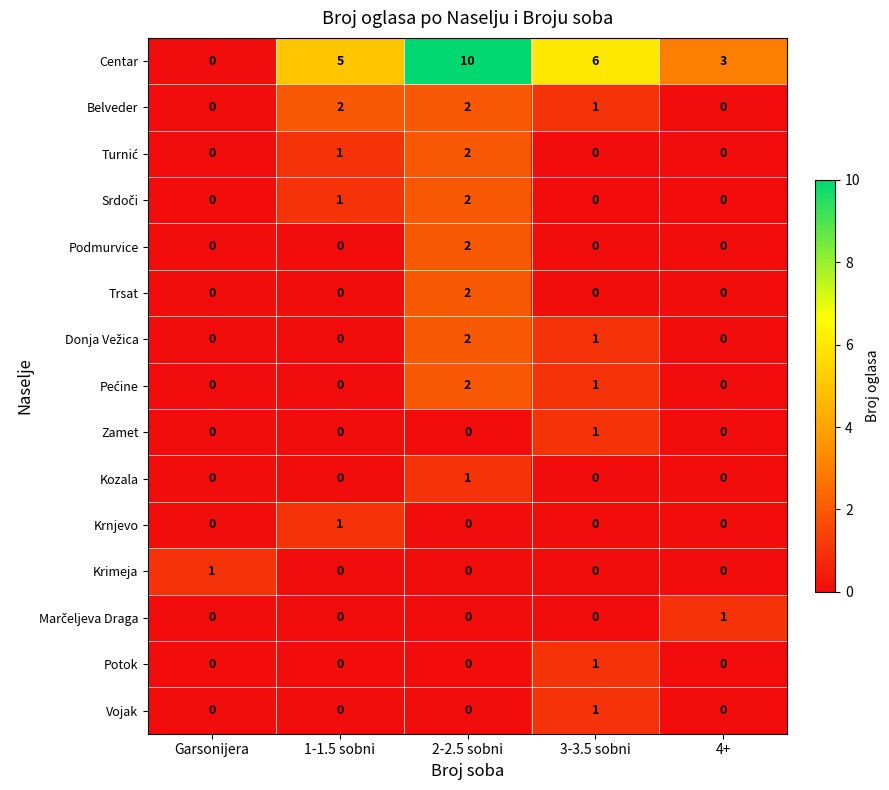

Count the Trsat values in the range 0 to 1.

4